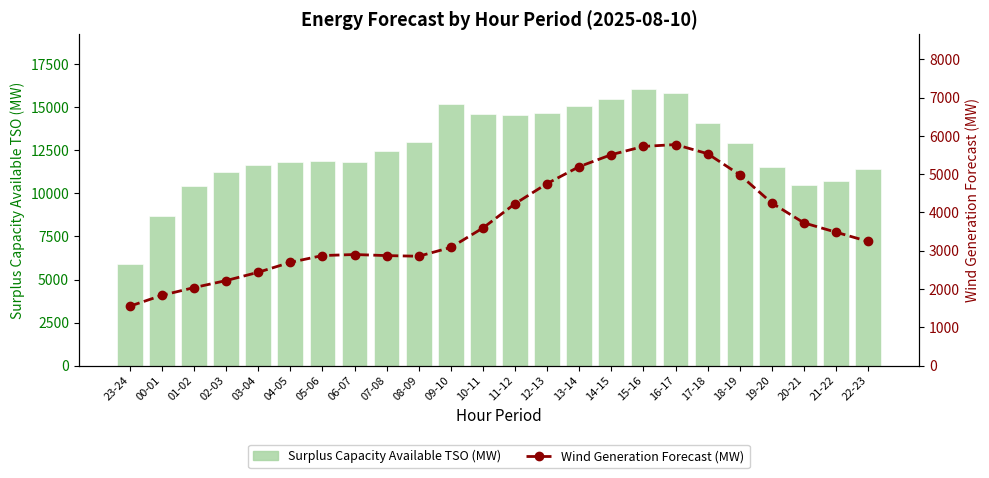

What is the value of the Wind Generation Forecast (MW) bar at the 2nd from the left?

1835